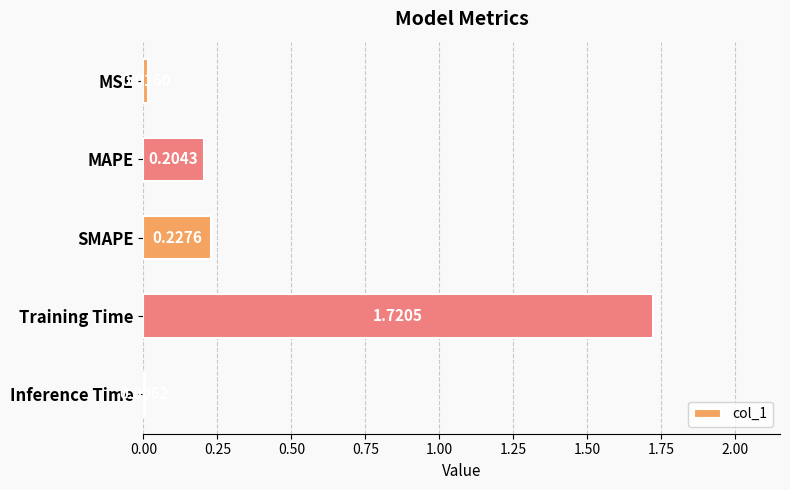

Where is the data nearest to the value 0?

Inference Time